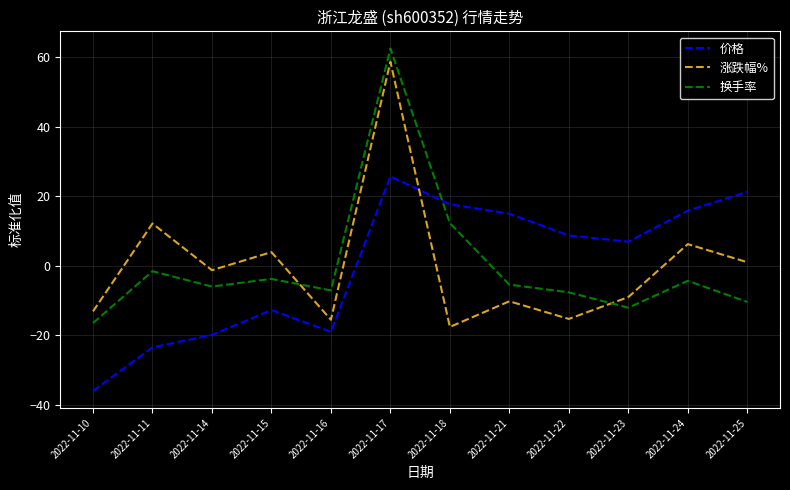

How many categories are shown in the chart?

12